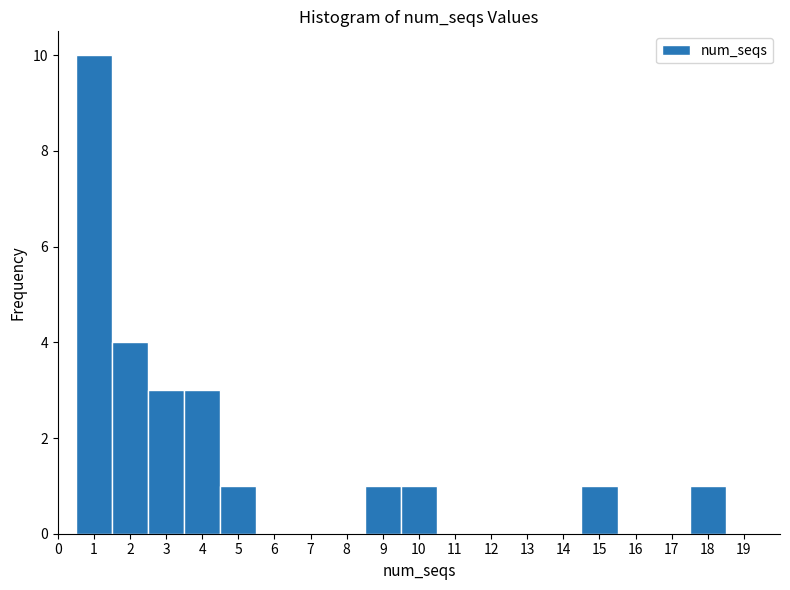

How tall is the bar that spans 0.5 to 1.5 on the x-axis? The values are not printed on the chart, so give them approximately, as read against the axis.

10